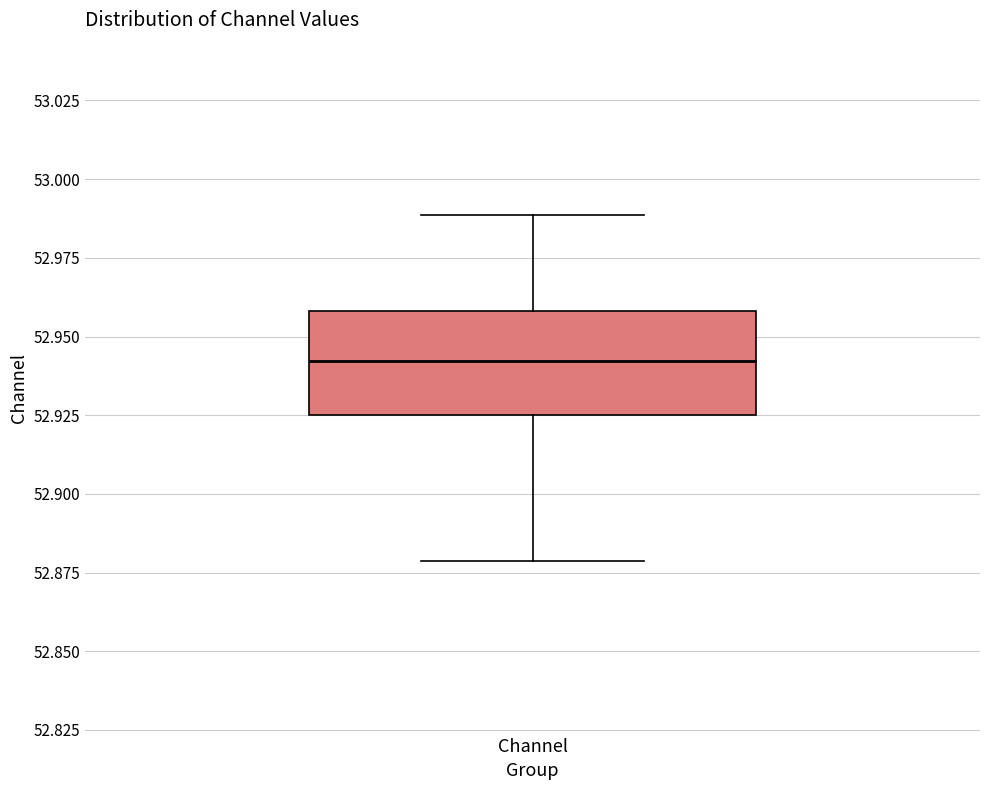

Read this box plot against the y-axis: the position of the median line, the range covered by the box, and the ends of both whiskers. The values are not printed on the chart, so give them approximately, as read against the axis.

median 52.940, box 52.925 to 52.960, whiskers 52.880 to 52.990